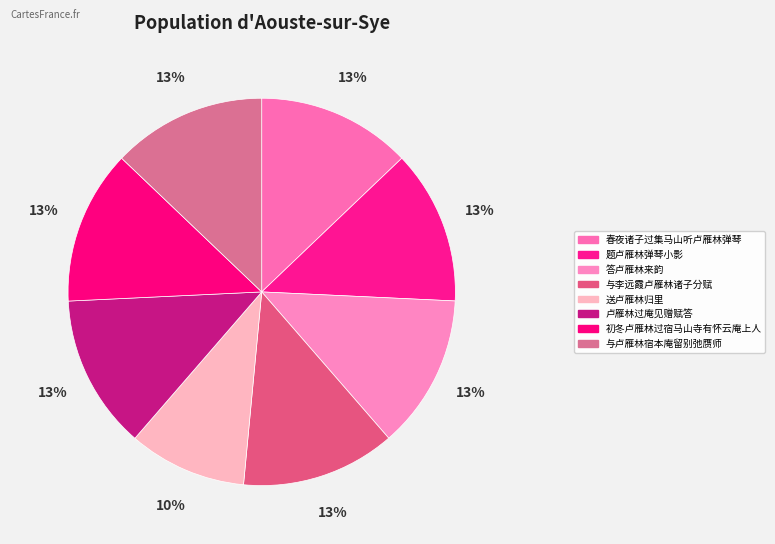

Which category has the smallest portion of the pie?

送卢雁林归里